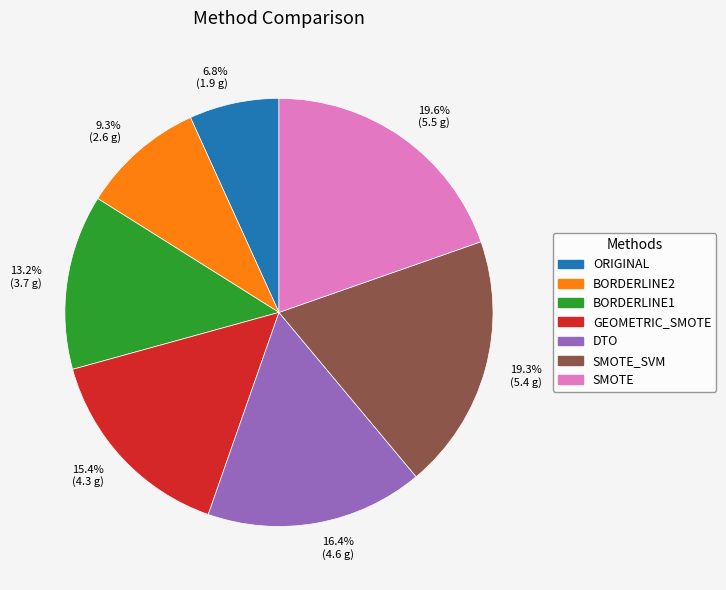

Does 9.3% (2.6 g) represent more than half of the total?

No